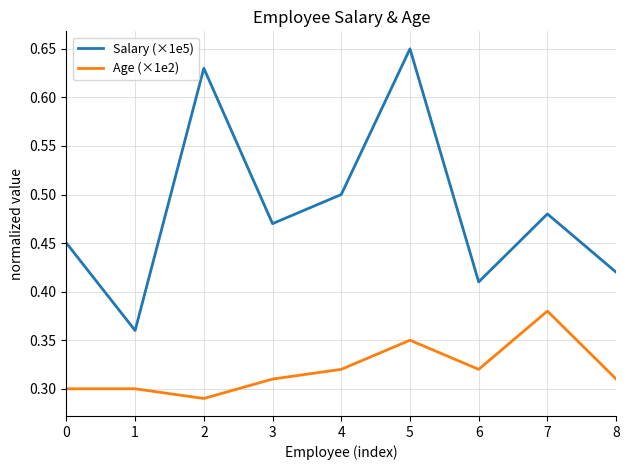

What are all the series names shown in the legend?

Salary (×1e5), Age (×1e2)